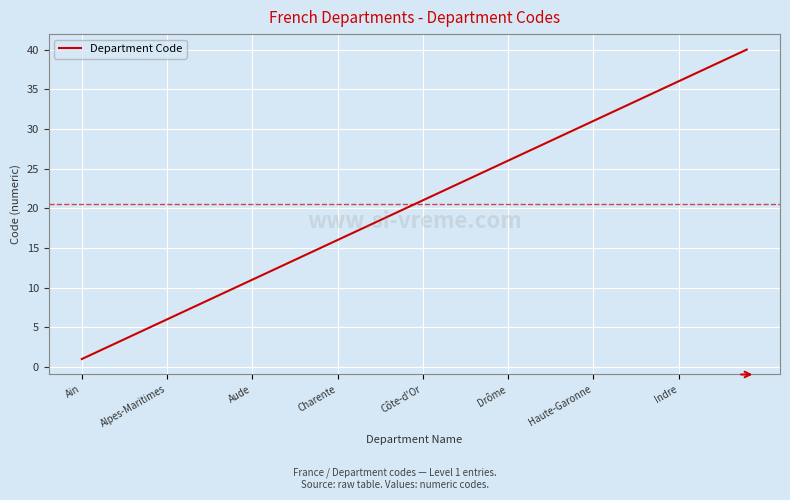

What is the difference between the second highest and minimum values?

38